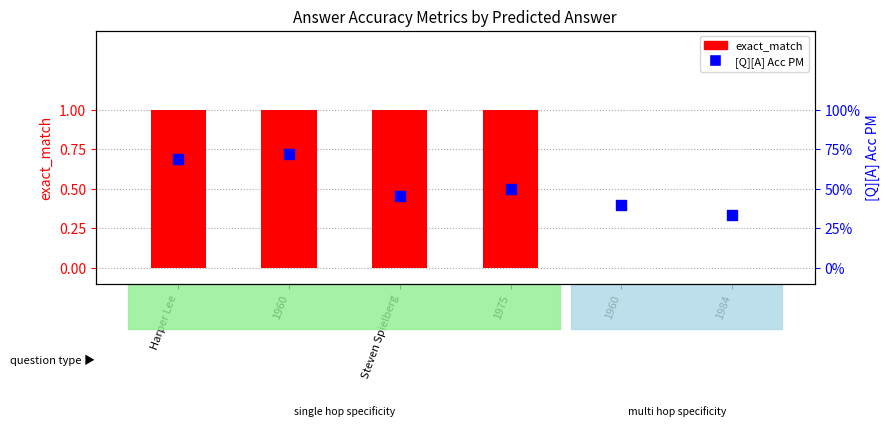

Which series has the largest total across all categories?

exact_match